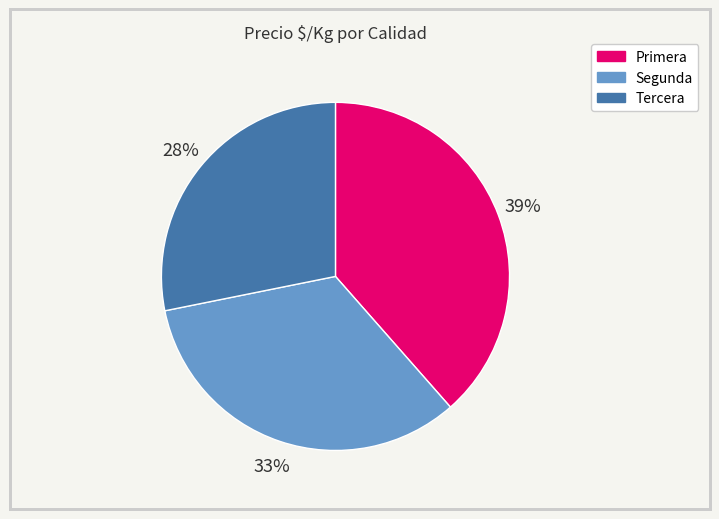

To the nearest percent, what portion does Primera represent?

39%